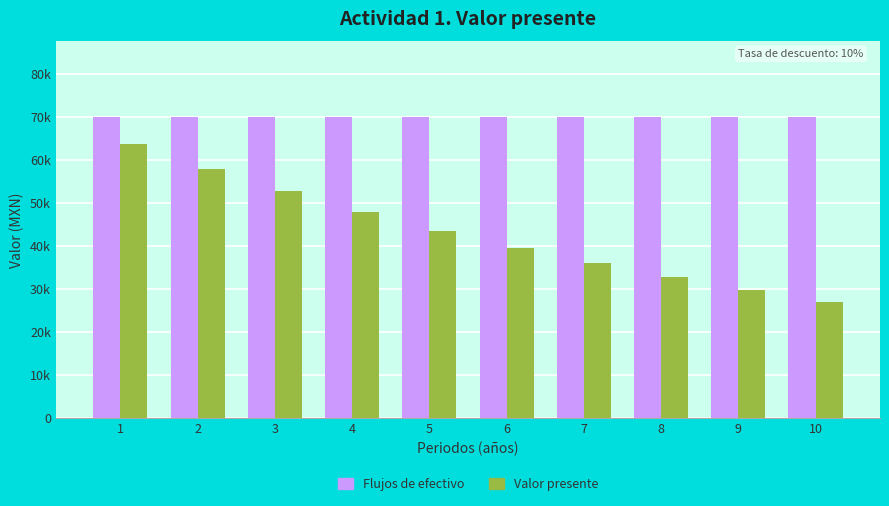

What is the difference between the maximum and minimum values in the Valor presente series?

36648.3